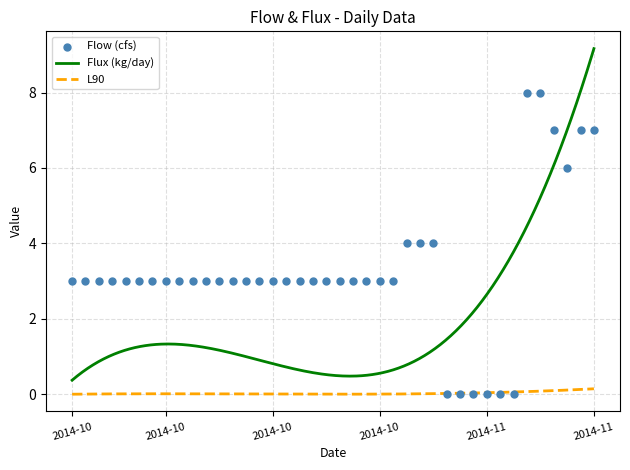

What are all the series names shown in the legend?

Flow (cfs), Flux (kg/day), L90